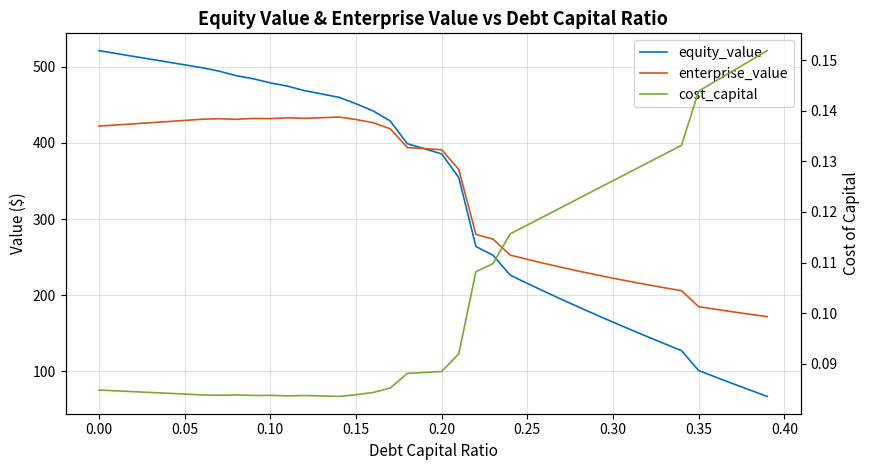

The equity_value series shows 798.3 at 0.10. True or false?

False